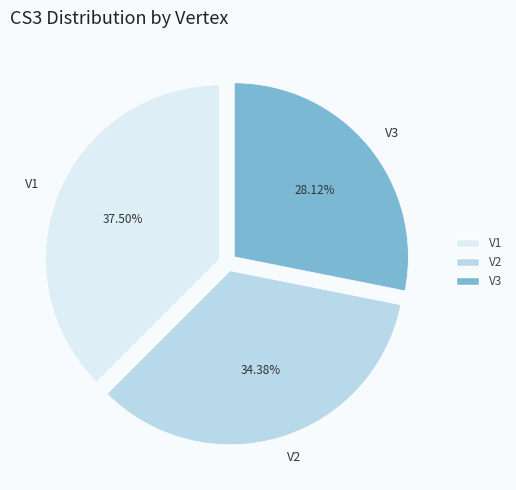

Between V3 and V1, which is larger?

V1